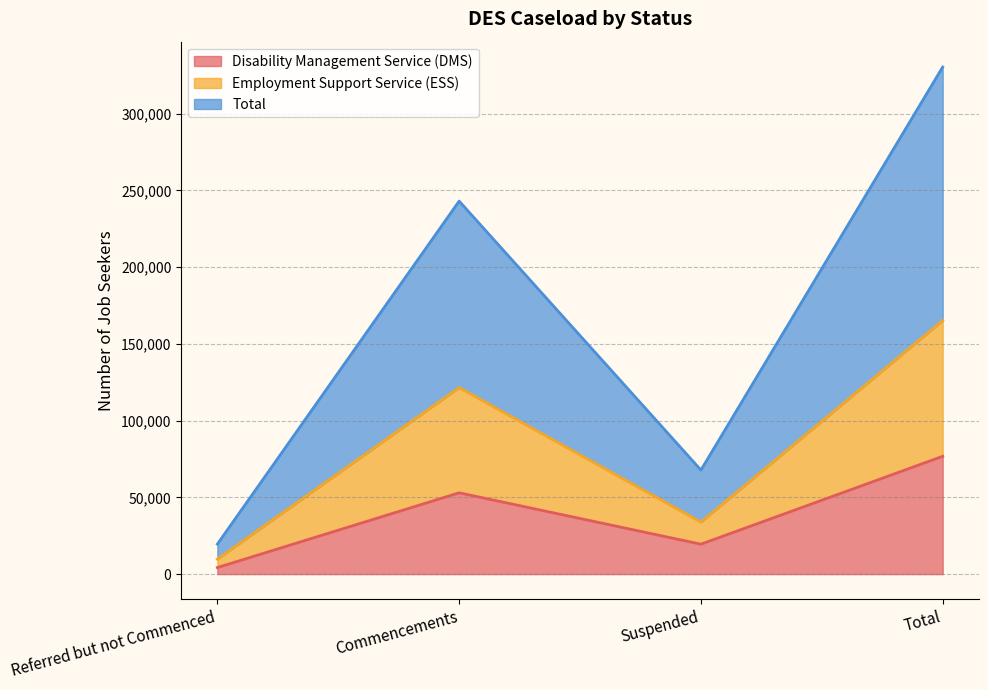

How many data points in Total are less than 243058?

2